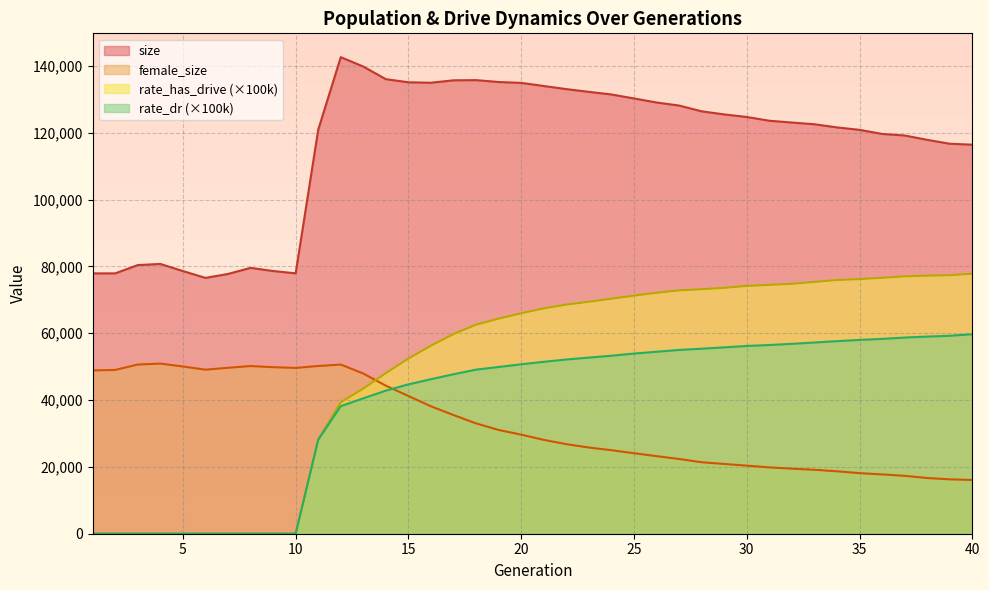

True or false: size and rate_dr intersect in this chart.

False